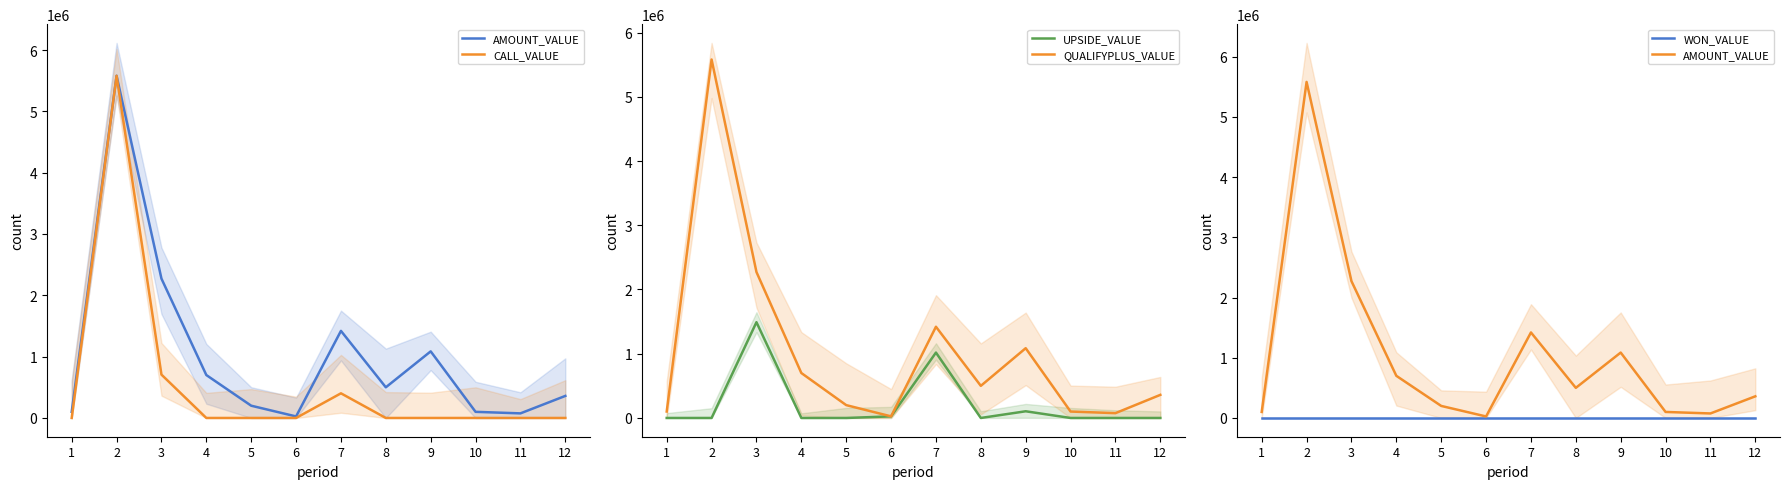

Reading right to left, transcribe all the data shown in this chart.

AMOUNT_VALUE: 12=359600	11=75000	10=100000	9=1086160	8=500000	7=1420000	6=25000	5=200000	4=700000	3=2272000	2=5580000	1=100000
CALL_VALUE: 12=0	11=0	10=0	9=0	8=0	7=402000	6=0	5=0	4=0	3=707000	2=5580000	1=0
UPSIDE_VALUE: 12=0	11=0	10=0	9=104160	8=0	7=1018000	6=25000	5=0	4=0	3=1490984	2=0	1=0
QUALIFYPLUS_VALUE: 12=359600	11=75000	10=100000	9=1086160	8=500000	7=1420000	6=25000	5=200000	4=700000	3=2272000	2=5580000	1=100000
WON_VALUE: 12=0	11=0	10=0	9=0	8=0	7=0	6=0	5=0	4=0	3=0	2=0	1=0